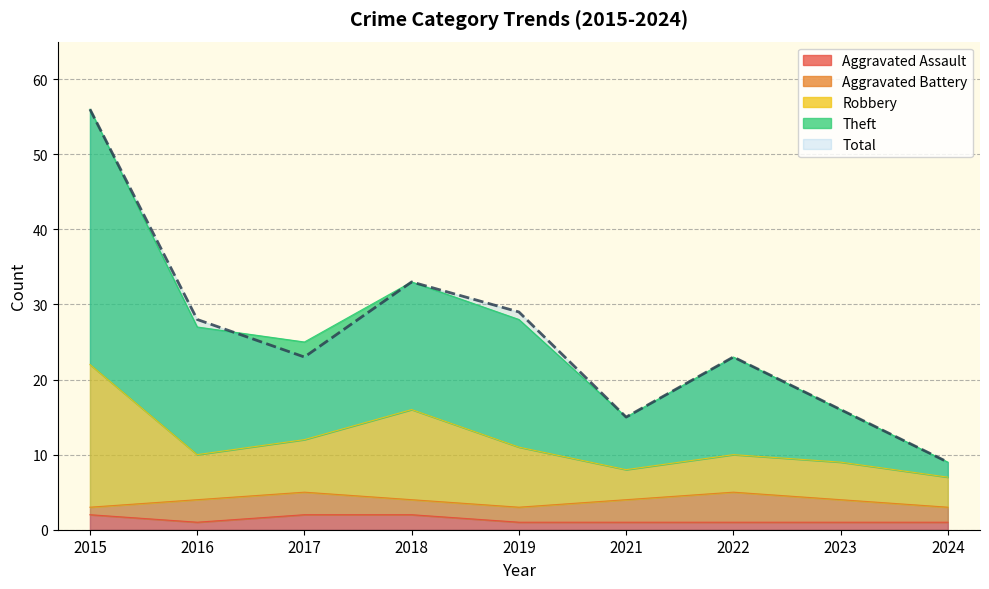

The Robbery series shows 10 at 2016. True or false?

True